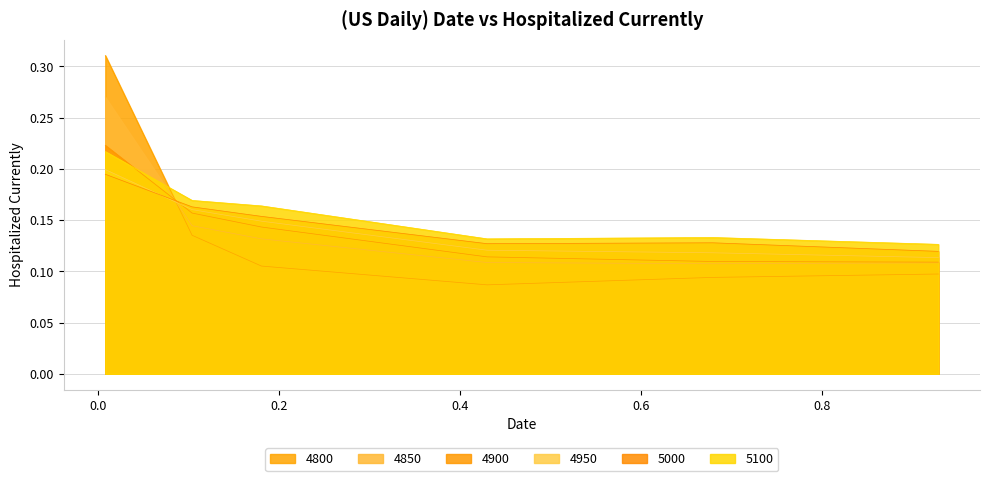

What is the value of the 4950 point at the 4th from the left?

0.1